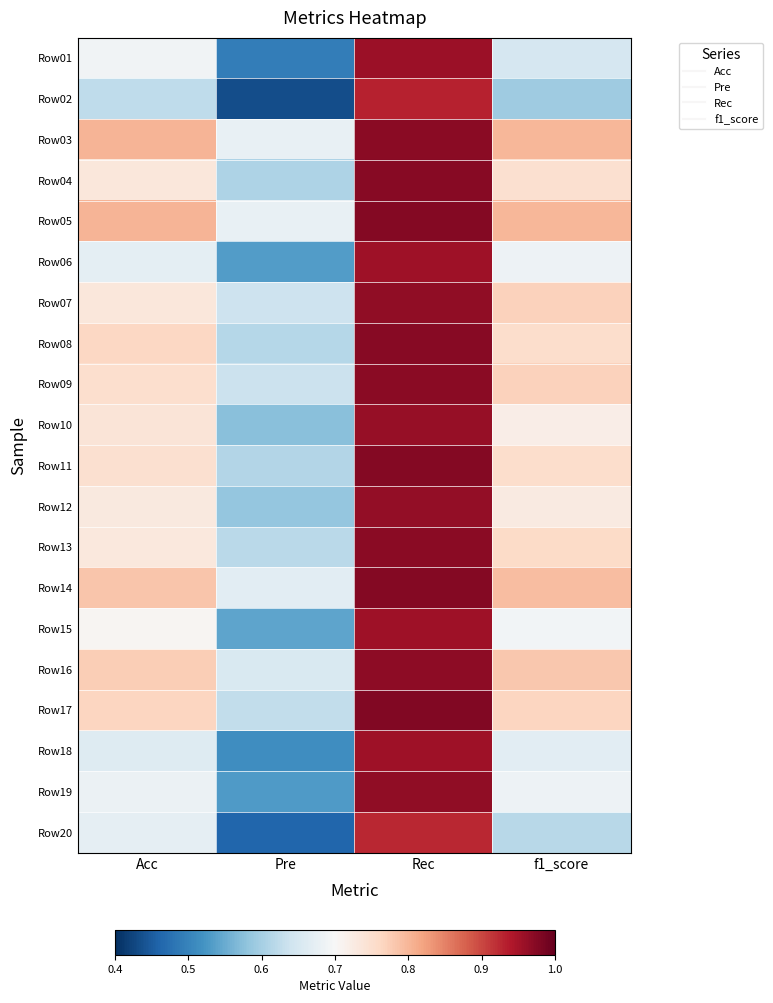

What is the greatest value displayed?

1.0